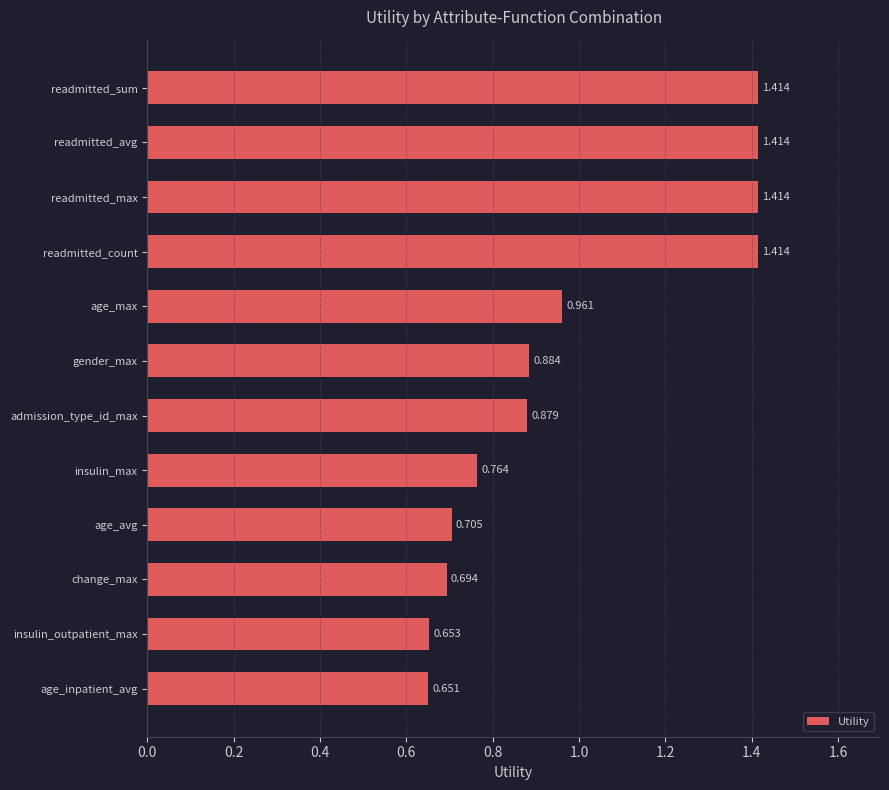

What is the label of the 2nd bar from the bottom?

insulin_outpatient_max